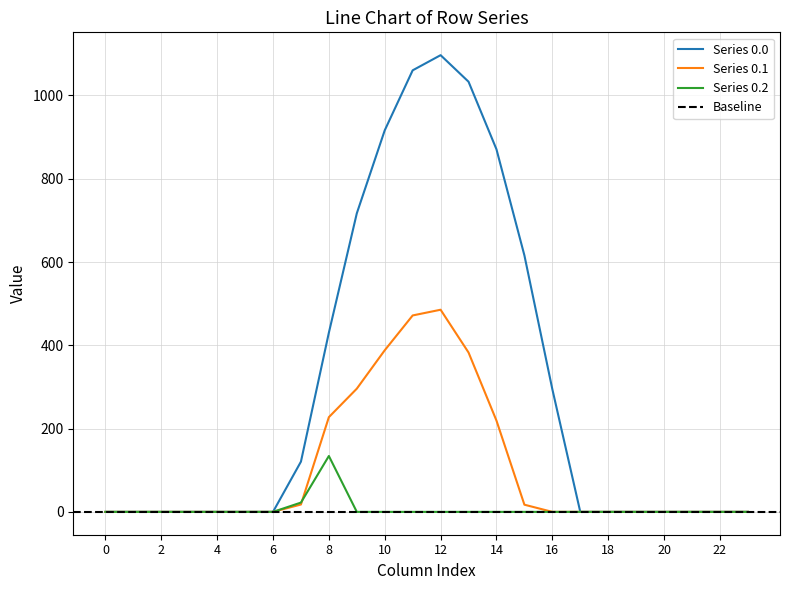

How many interior local peaks does the Series 0.1 series have?

1